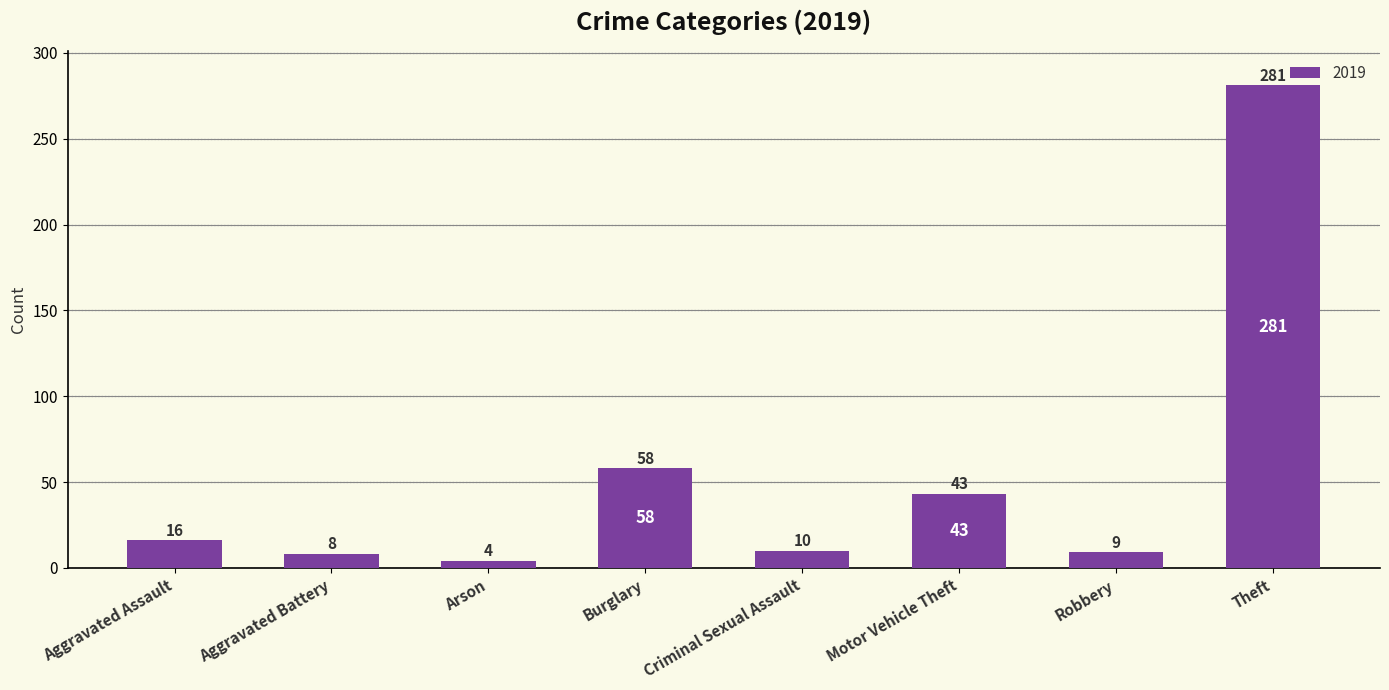

Between Arson and Aggravated Assault, which is larger?

Aggravated Assault